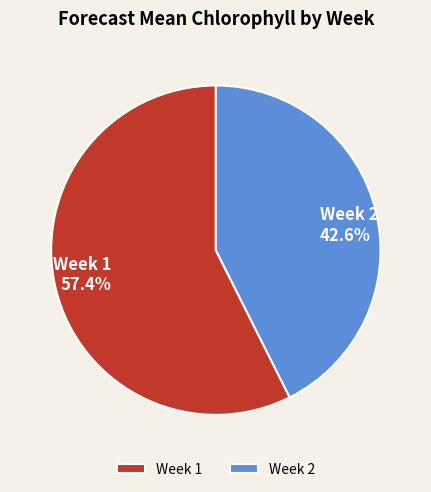

Which slice is the smallest?

Week 2